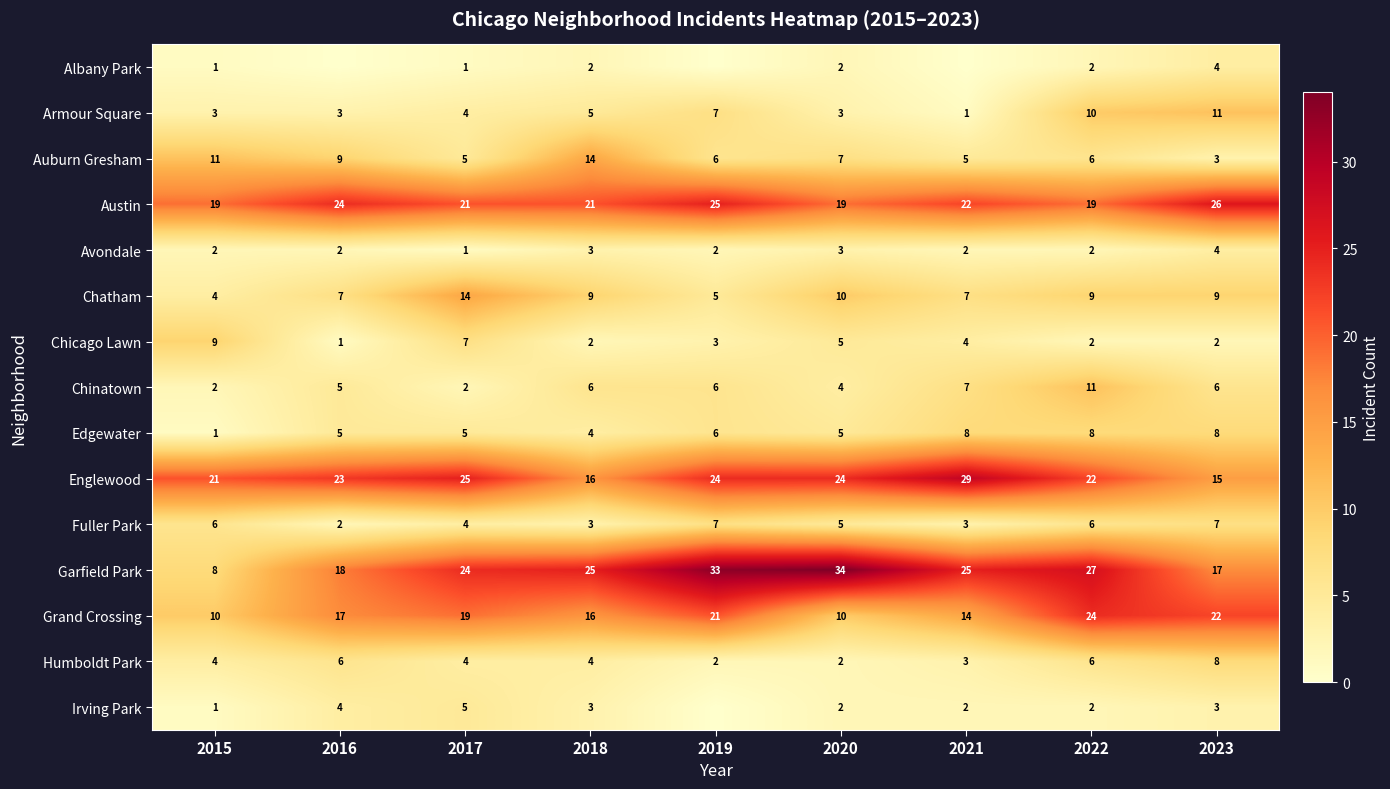

Is the value of Chatham at 2020 greater than the value of Chinatown at 2018?

Yes